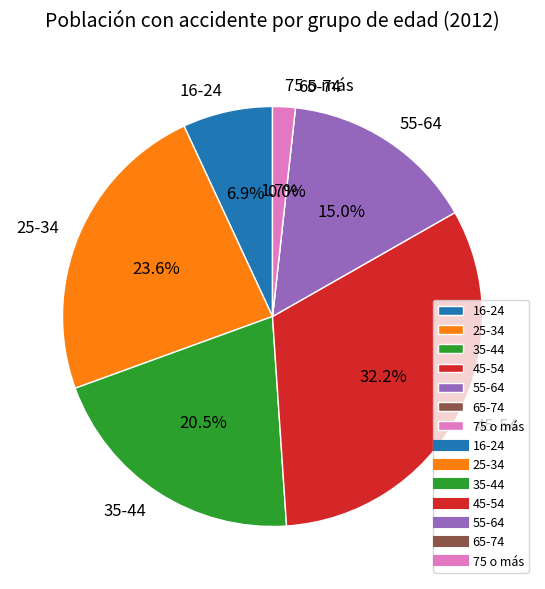

What is the smallest slice in the pie chart?

65-74